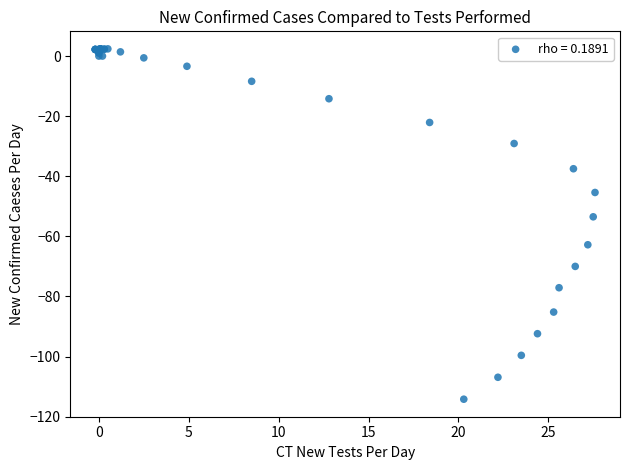

What Y value in the scatter plot is closest to -55?

-53.5